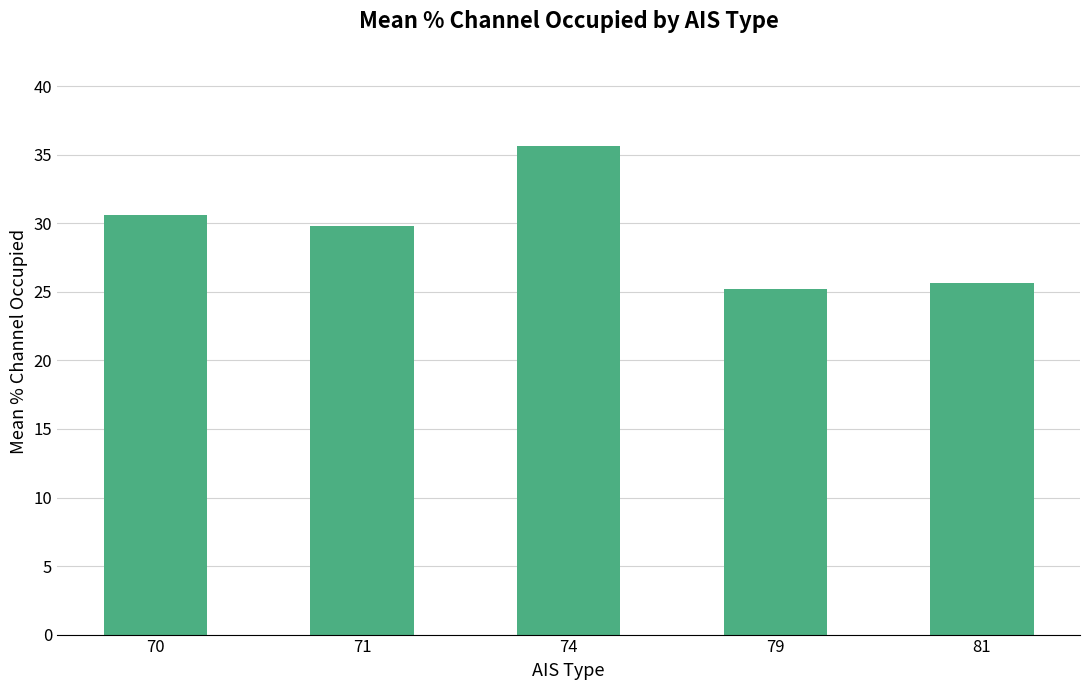

How many values are below 29?

2